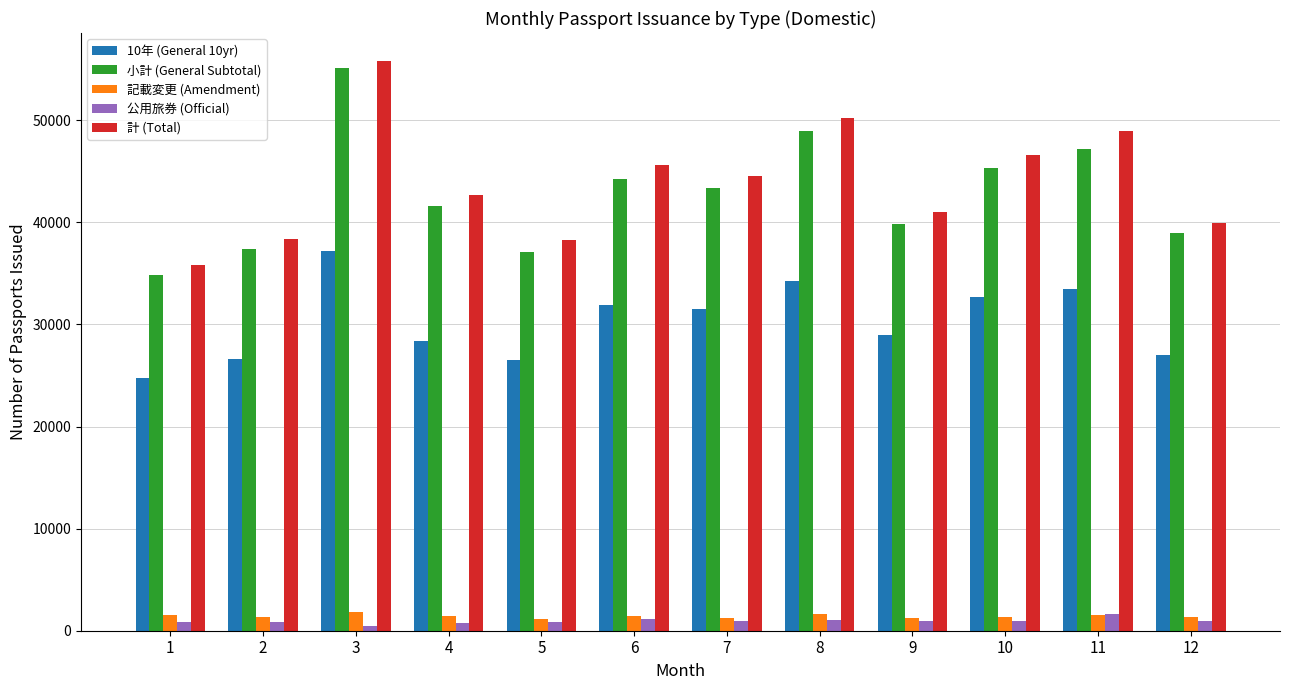

Between 3 and 6, which series saw the biggest shift?

小計 (General Subtotal)